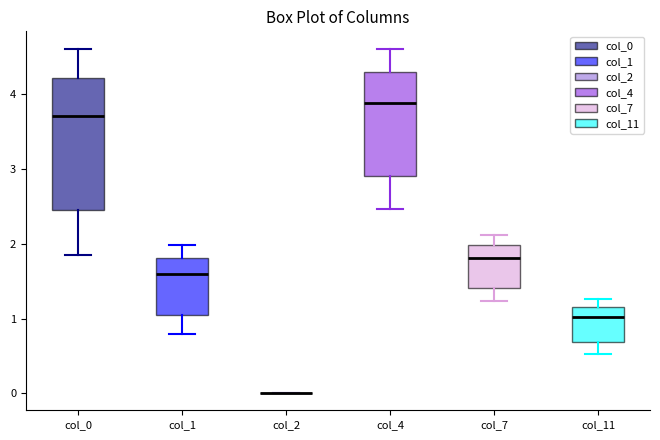

Reading left to right, read every box against the y-axis: the position of its median line, the range the box covers, and the ends of its whiskers. The values are not printed on the chart, so give them approximately, as read against the axis.

col_0: median 3.7, box 2.5 to 4.2, whiskers 1.8 to 4.6
col_1: median 1.6, box 1.0 to 1.8, whiskers 0.8 to 2.0
col_2: box collapsed to a line at 0.0, whiskers 0.0 to 0.0
col_4: median 3.9, box 2.9 to 4.3, whiskers 2.5 to 4.6
col_7: median 1.8, box 1.4 to 2.0, whiskers 1.2 to 2.1
col_11: median 1.0, box 0.7 to 1.2, whiskers 0.5 to 1.3